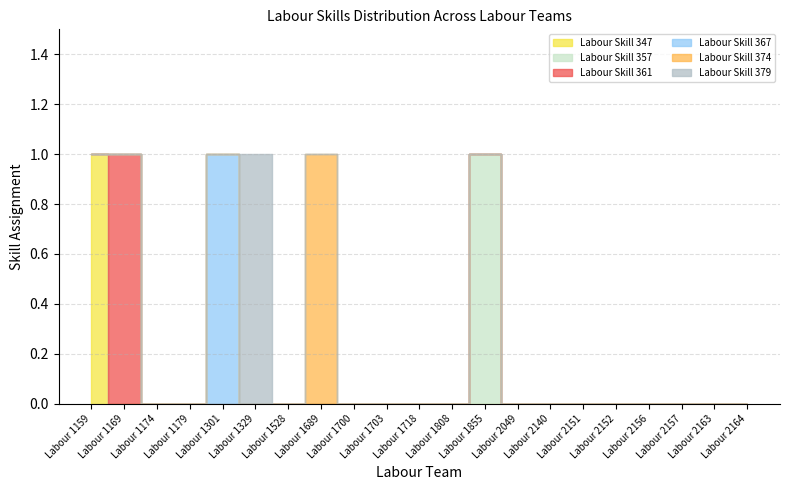

Which category has the highest value across all series?

Labour 1159